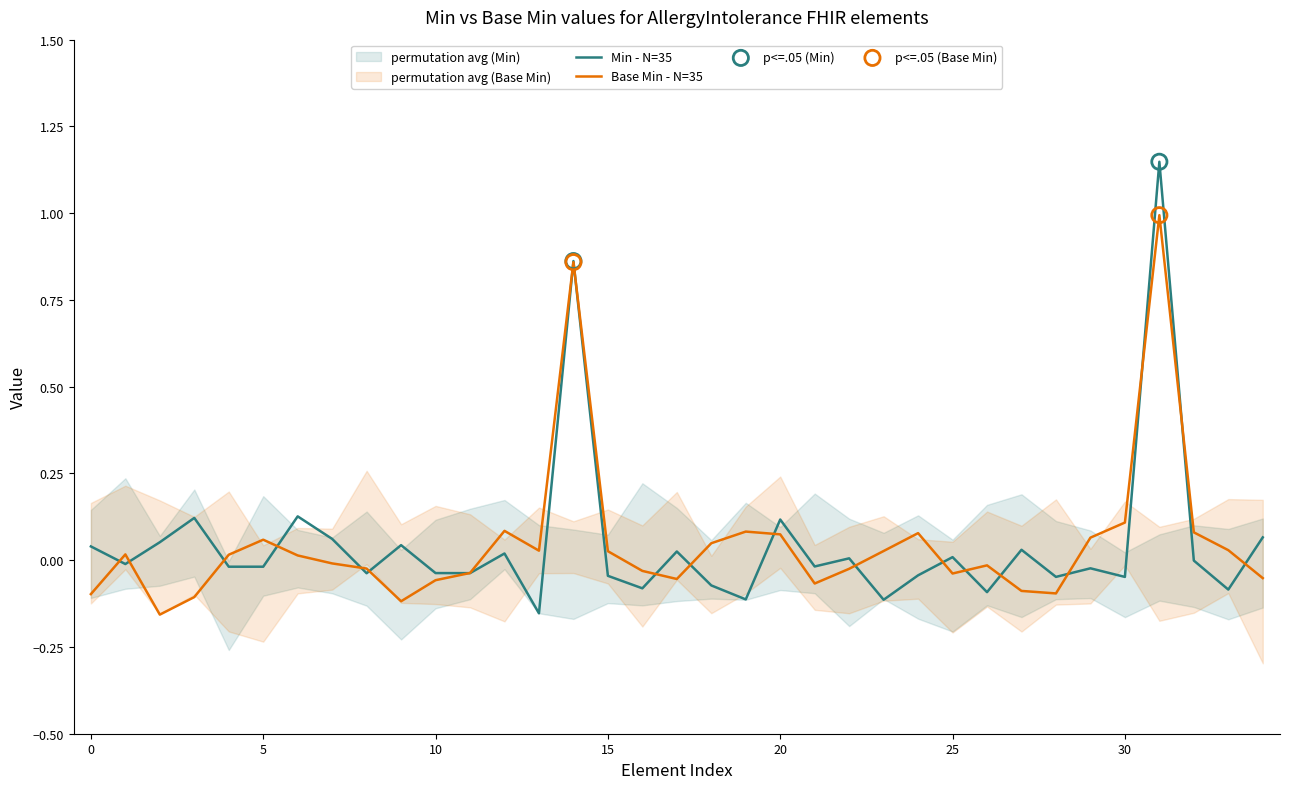

Which series has the largest total across all categories?

Min